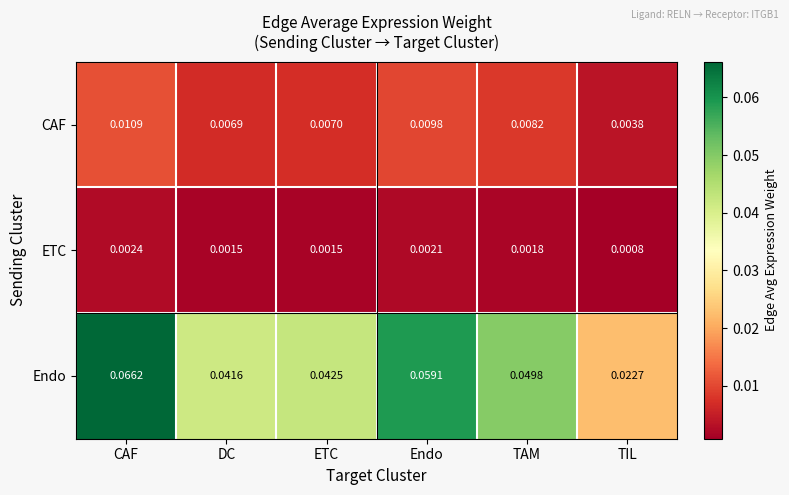

At which label is CAF closest to 0?

TIL